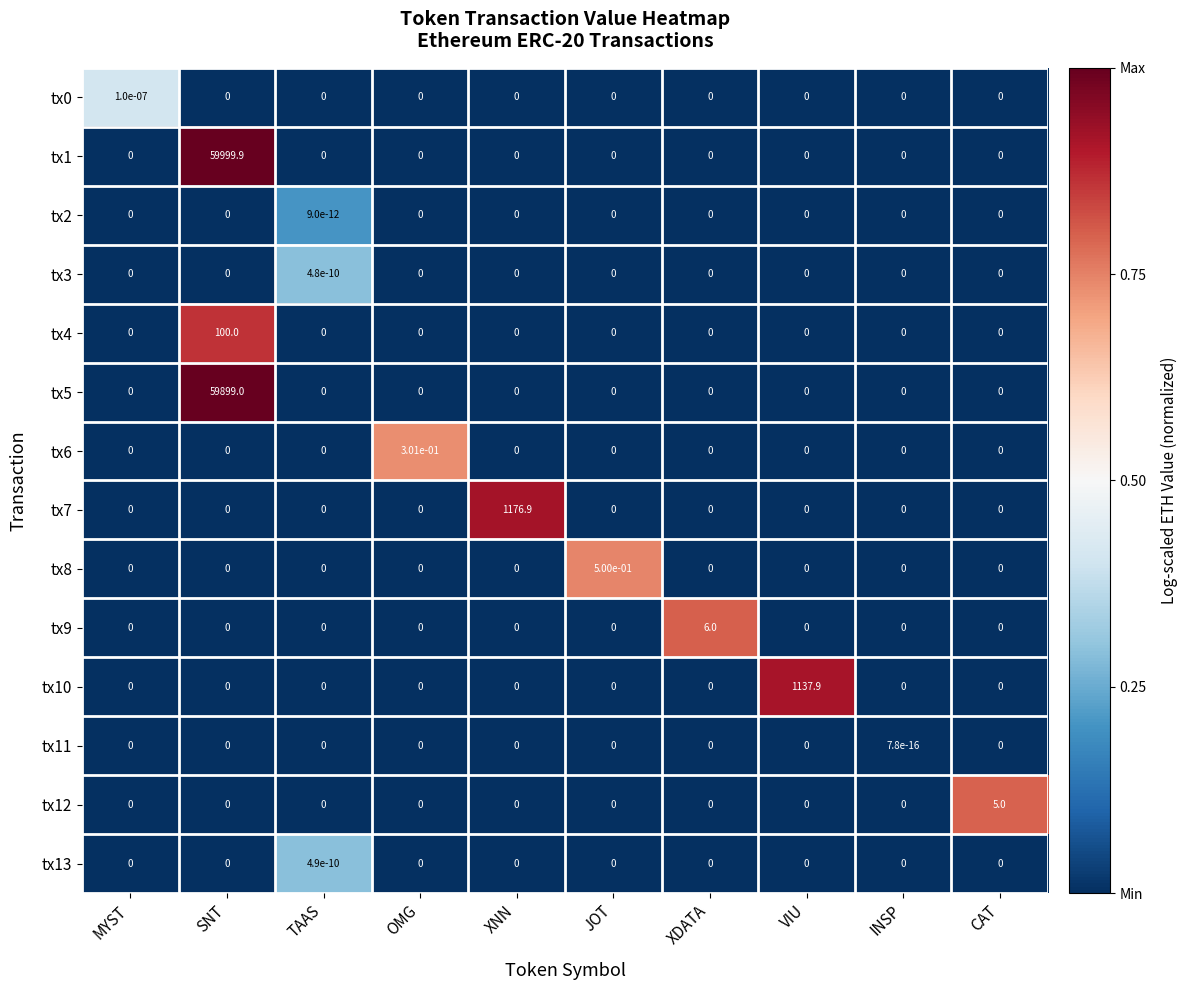

Which series has the largest total across all categories?

tx1